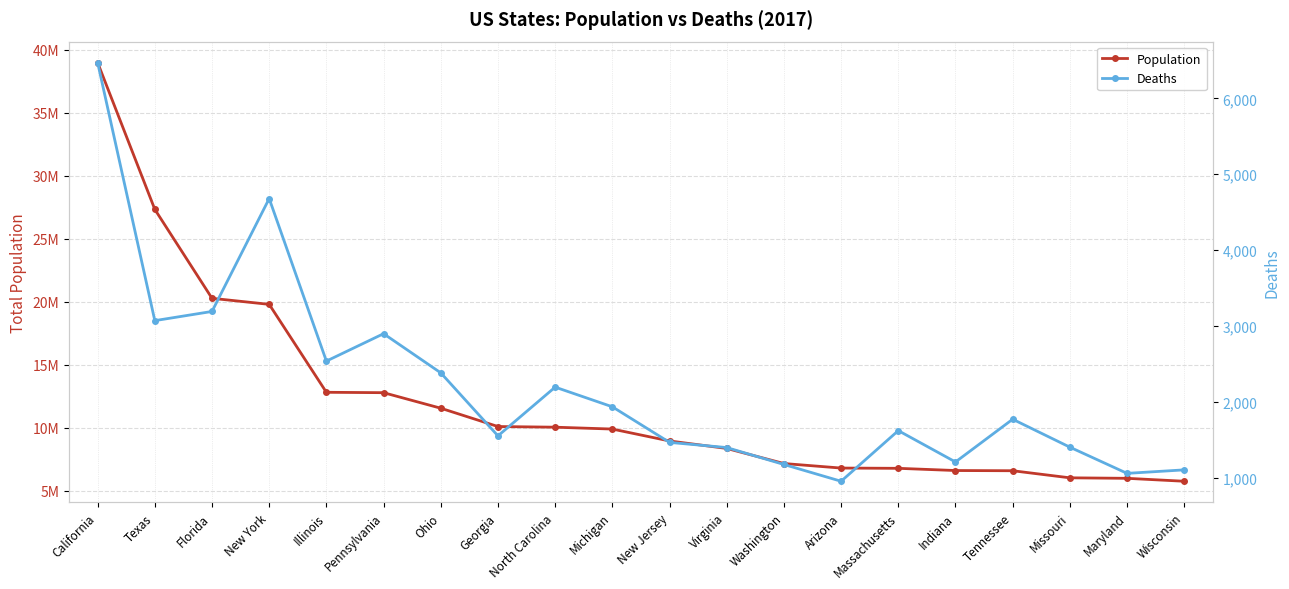

What are all the series names shown in the legend?

Population, Deaths